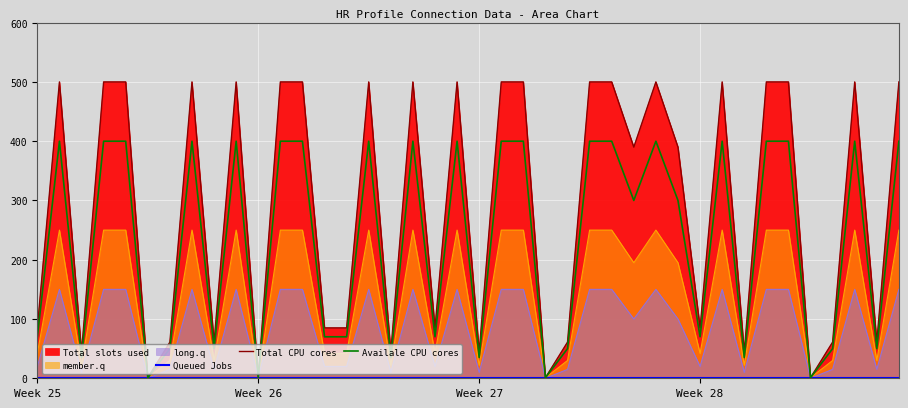

What is the highest value of the member.q series?

250